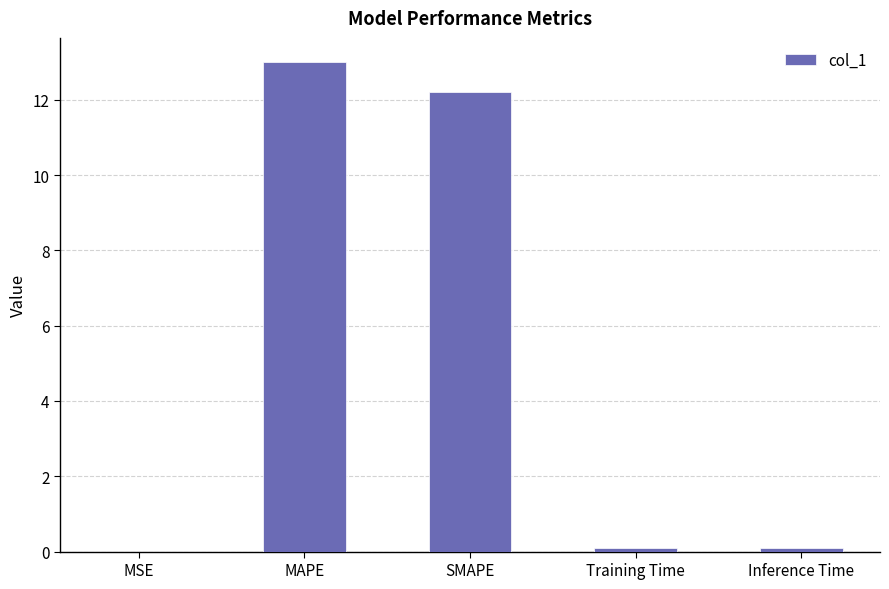

What is the sum of all values?

25.4